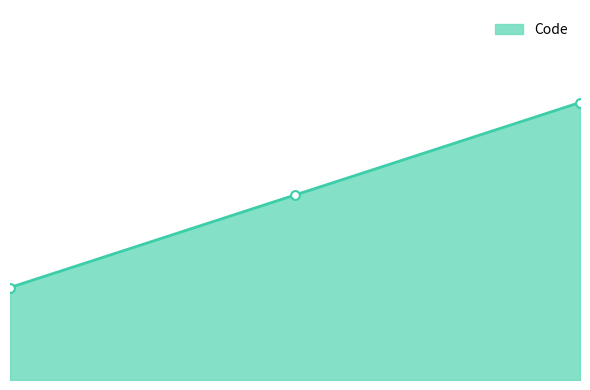

Approximately how many times larger is the value at 末梢キープ compared to 生食ロック?

0.5